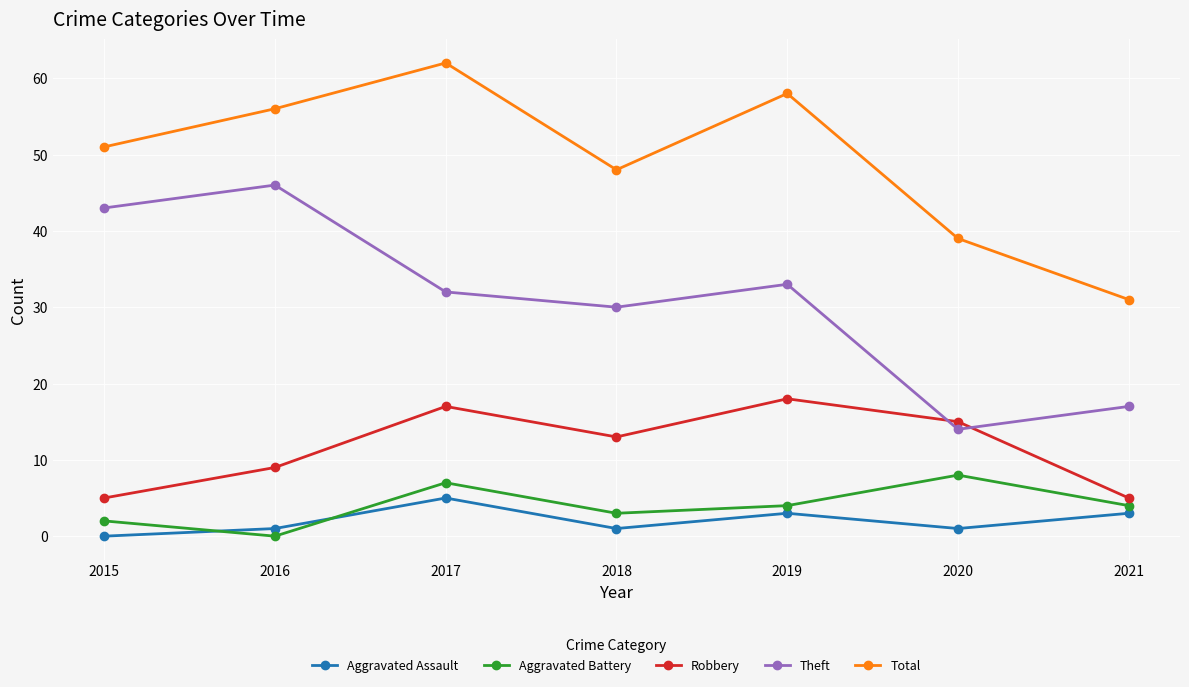

Where is the first local minimum for Total?

2018